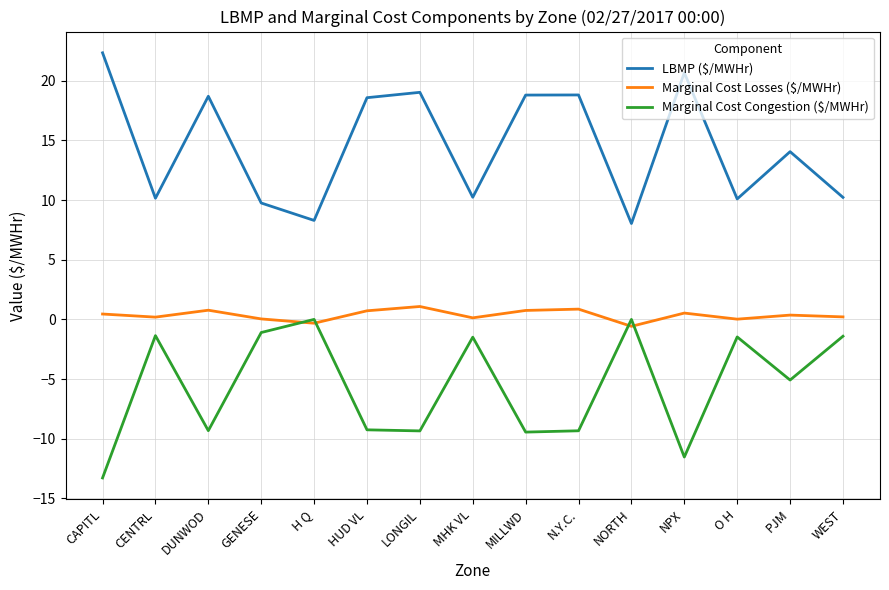

Count the number of categories in the chart.

15